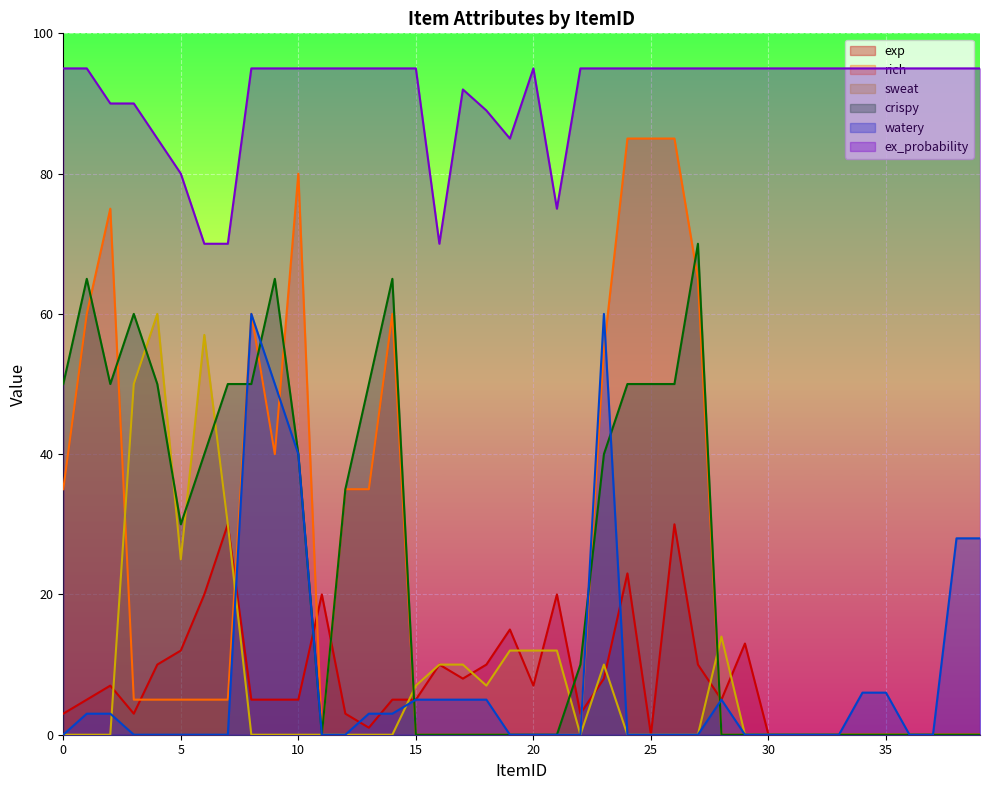

Which series has the widest spread of values?

rich